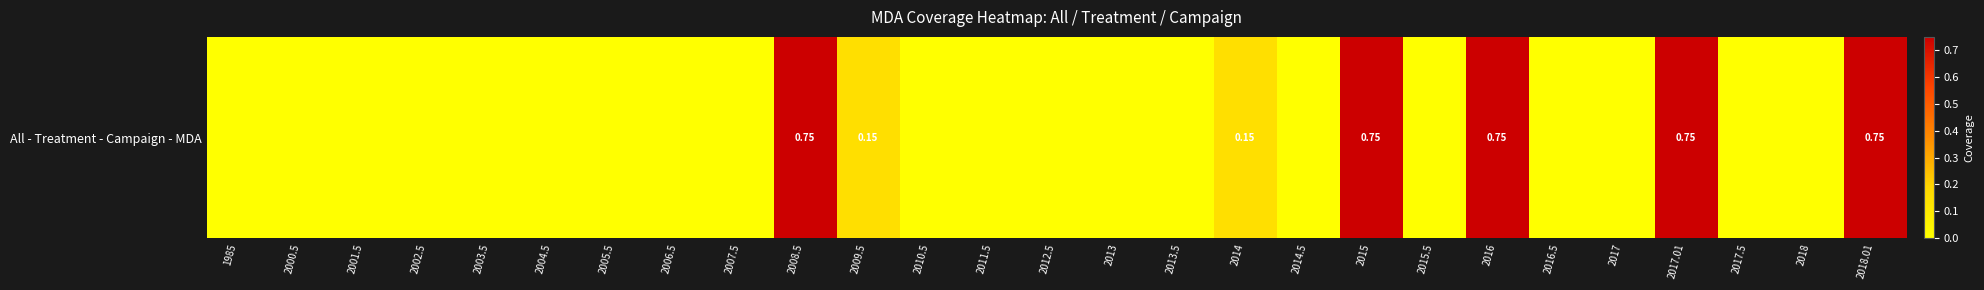

Which label corresponds to the smallest value in the chart?

1985